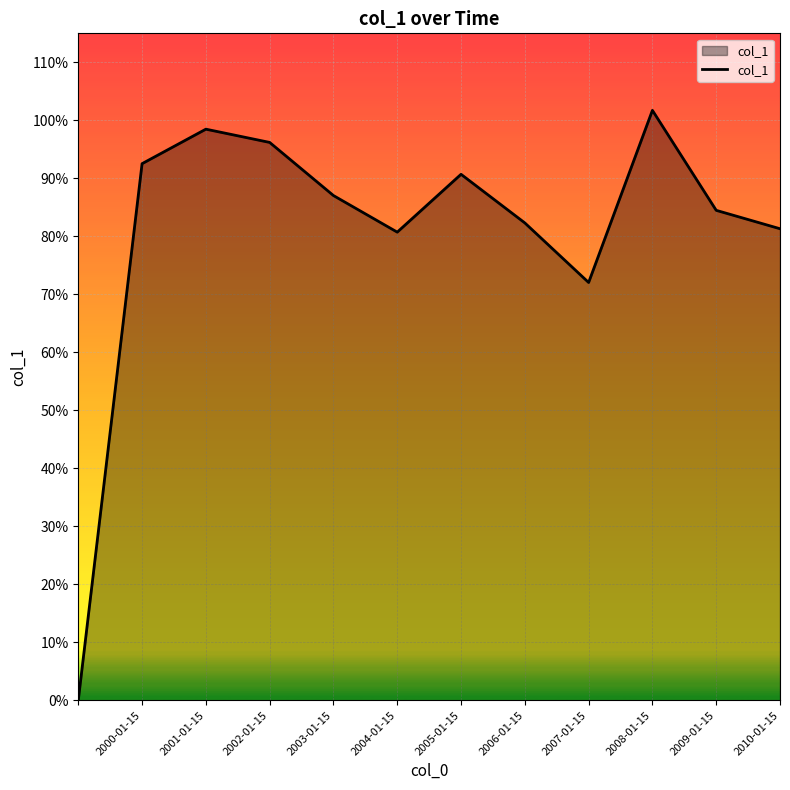

What is the difference between the maximum and minimum values?

1.0